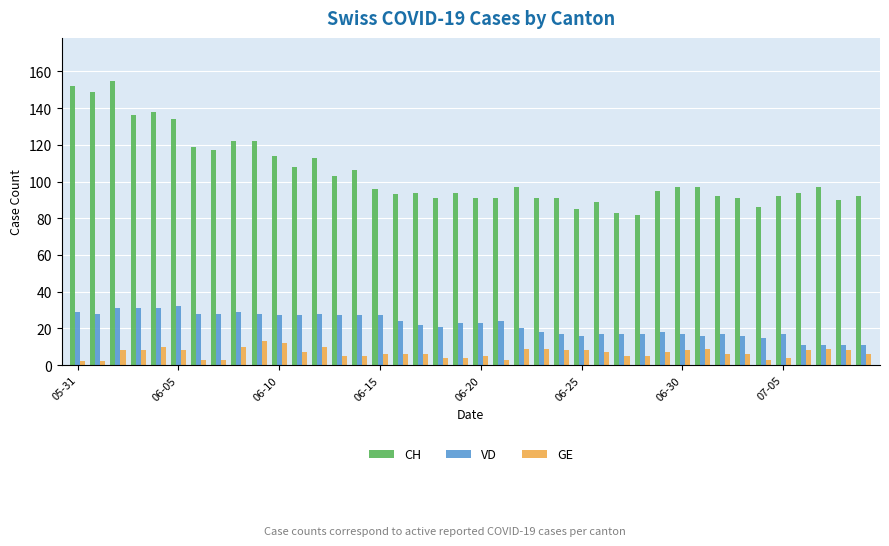

Rank the series by their average value, from highest to lowest.

CH, VD, GE